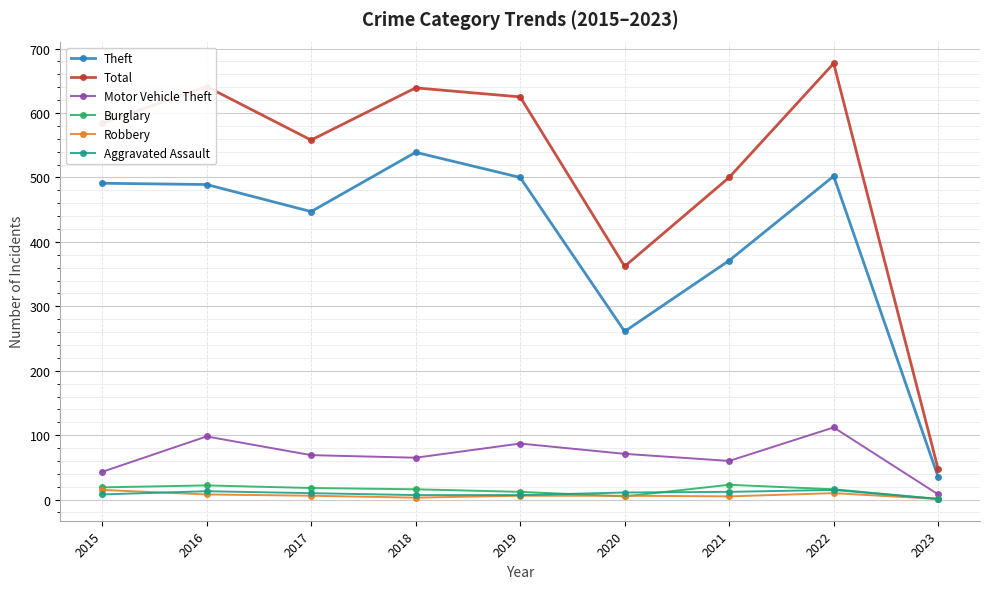

Rank the series at 2021 from highest to lowest value.

Total, Theft, Motor Vehicle Theft, Burglary, Aggravated Assault, Robbery